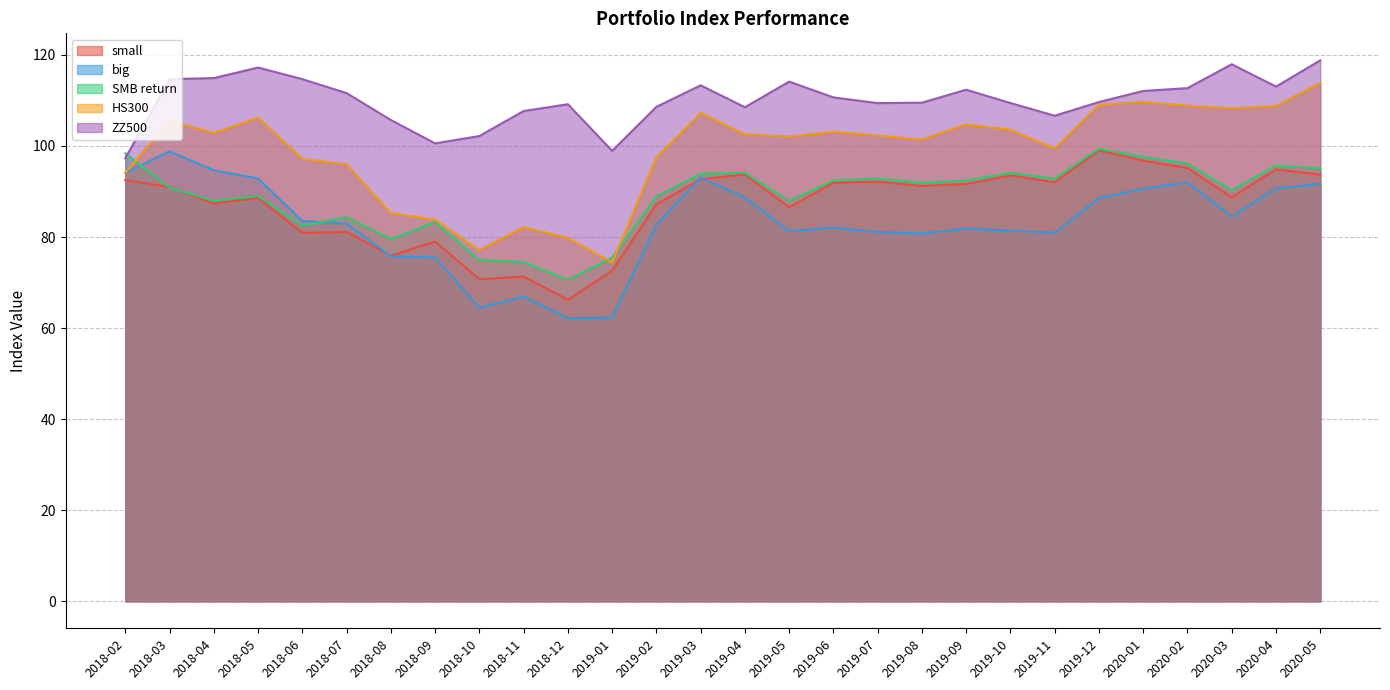

Reading right to left, transcribe all the data shown in this chart.

small: 2020-05=93.7	2020-04=94.9	2020-03=88.7	2020-02=95.2	2020-01=96.8	2019-12=99.0	2019-11=92.0	2019-10=93.5	2019-09=91.6	2019-08=91.2	2019-07=92.2	2019-06=91.9	2019-05=86.5	2019-04=93.8	2019-03=92.7	2019-02=87.2	2019-01=72.6	2018-12=66.2	2018-11=71.3	2018-10=70.7	2018-09=79.0	2018-08=75.9	2018-07=81.1	2018-06=80.9	2018-05=88.6	2018-04=87.4	2018-03=91.0	2018-02=92.5
big: 2020-05=91.7	2020-04=90.7	2020-03=84.5	2020-02=92.0	2020-01=90.7	2019-12=88.6	2019-11=81.0	2019-10=81.4	2019-09=81.9	2019-08=80.8	2019-07=81.1	2019-06=82.1	2019-05=81.3	2019-04=88.7	2019-03=93.1	2019-02=82.7	2019-01=62.4	2018-12=62.2	2018-11=66.9	2018-10=64.5	2018-09=75.5	2018-08=75.8	2018-07=83.0	2018-06=83.5	2018-05=92.9	2018-04=94.7	2018-03=98.8	2018-02=94.1
SMB return: 2020-05=95.1	2020-04=95.8	2020-03=90.3	2020-02=96.2	2020-01=97.6	2019-12=99.4	2019-11=92.8	2019-10=94.1	2019-09=92.4	2019-08=91.9	2019-07=92.9	2019-06=92.5	2019-05=88.0	2019-04=94.1	2019-03=93.9	2019-02=88.9	2019-01=75.5	2018-12=70.7	2018-11=74.5	2018-10=75.0	2018-09=83.3	2018-08=79.6	2018-07=84.4	2018-06=82.5	2018-05=89.0	2018-04=88.0	2018-03=90.8	2018-02=98.4
HS300: 2020-05=113.9	2020-04=108.8	2020-03=108.3	2020-02=108.9	2020-01=109.7	2019-12=109.1	2019-11=99.5	2019-10=103.5	2019-09=104.8	2019-08=101.5	2019-07=102.3	2019-06=103.1	2019-05=102.1	2019-04=102.6	2019-03=107.3	2019-02=97.5	2019-01=74.4	2018-12=79.8	2018-11=82.2	2018-10=77.2	2018-09=83.8	2018-08=85.3	2018-07=96.0	2018-06=97.2	2018-05=106.3	2018-04=102.9	2018-03=105.5	2018-02=94.1
ZZ500: 2020-05=118.8	2020-04=113.0	2020-03=118.0	2020-02=112.7	2020-01=112.1	2019-12=109.7	2019-11=106.6	2019-10=109.4	2019-09=112.4	2019-08=109.5	2019-07=109.4	2019-06=110.7	2019-05=114.1	2019-04=108.5	2019-03=113.3	2019-02=108.6	2019-01=98.9	2018-12=109.2	2018-11=107.7	2018-10=102.2	2018-09=100.6	2018-08=105.7	2018-07=111.6	2018-06=114.7	2018-05=117.2	2018-04=114.9	2018-03=114.7	2018-02=97.3